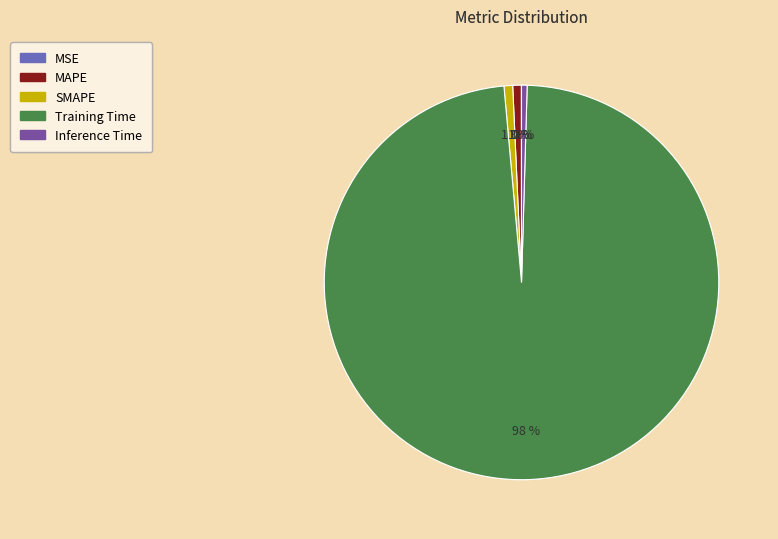

What is the largest slice in the pie chart?

Training Time